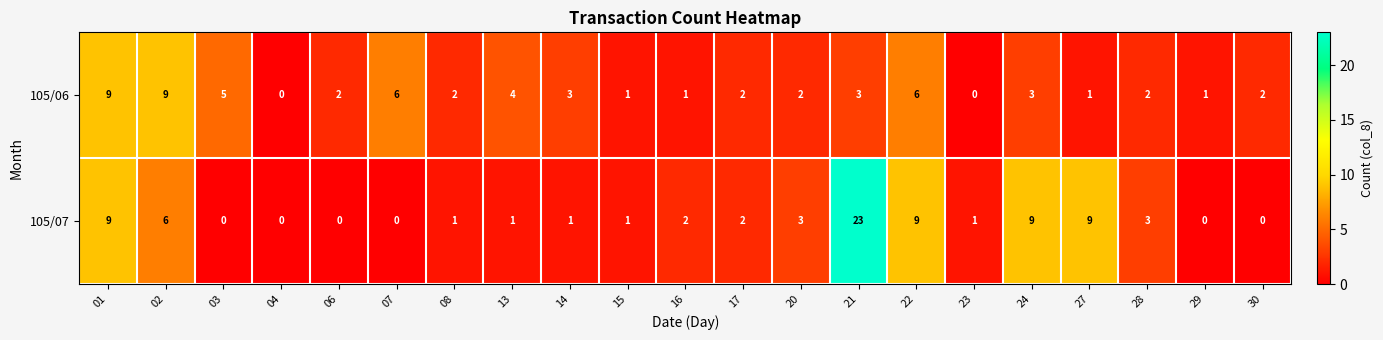

List the series in order of their overall mean, lowest first.

105/06, 105/07